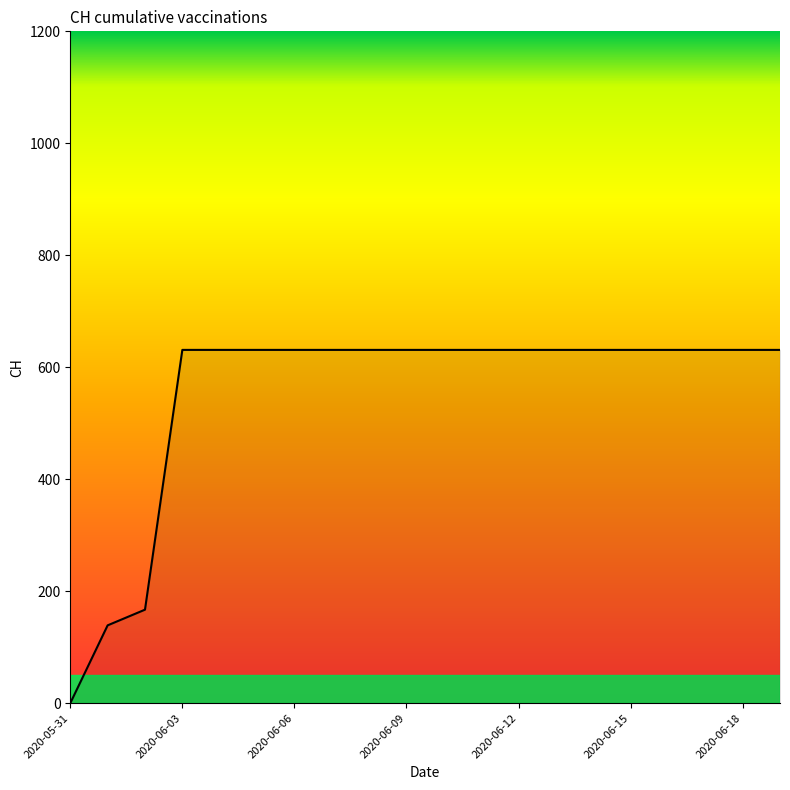

Does the chart display data point markers on the line(s)?

No